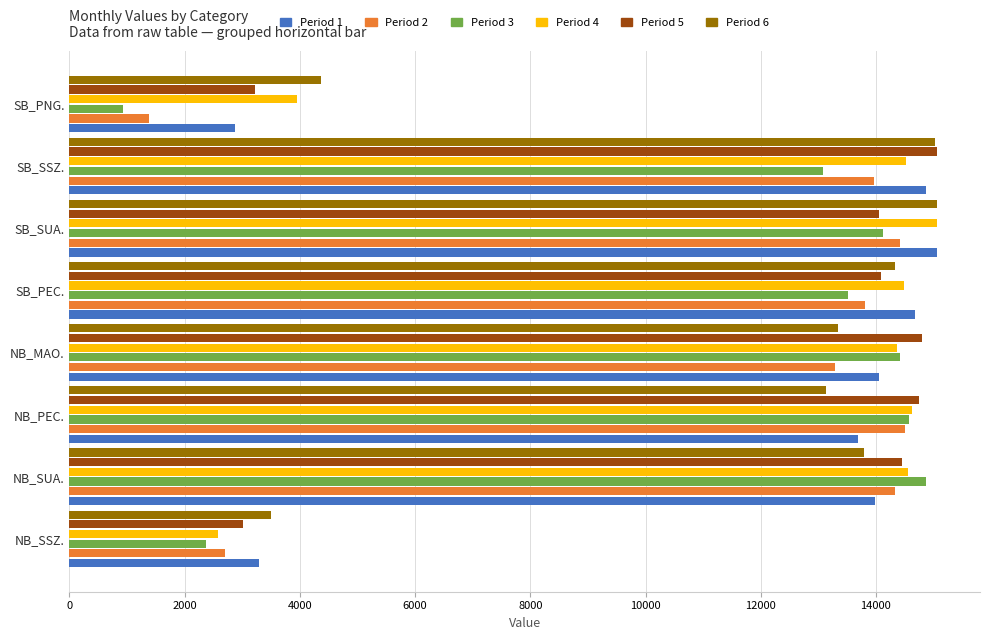

At which category is the sum across all series the highest?

SB_SUA.